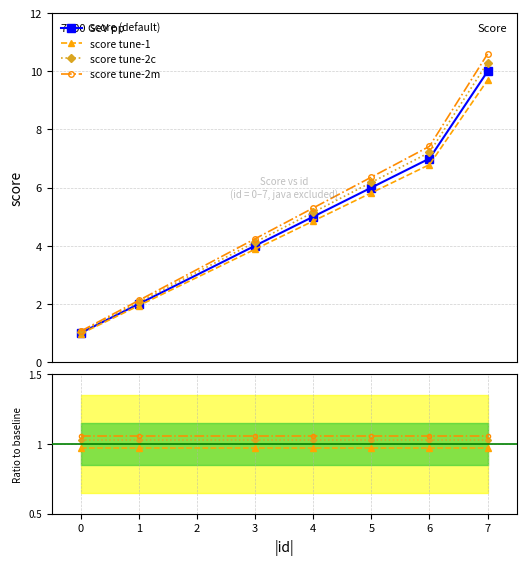

Reading left to right, transcribe all the data shown in this chart.

0=1	1=2	3=4	4=5	5=6	6=7	7=10